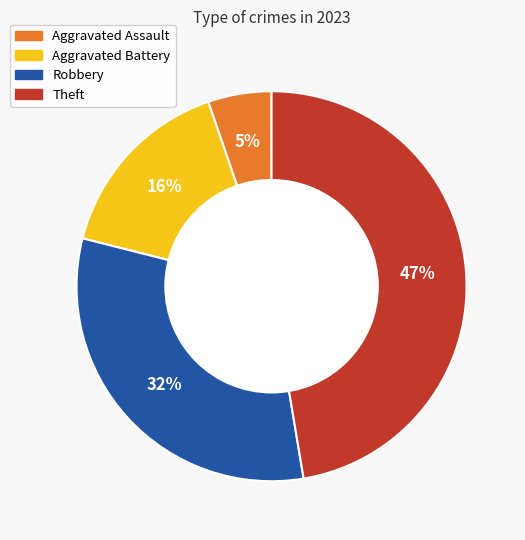

To the nearest percent, what percentage of the pie is Aggravated Battery?

16%